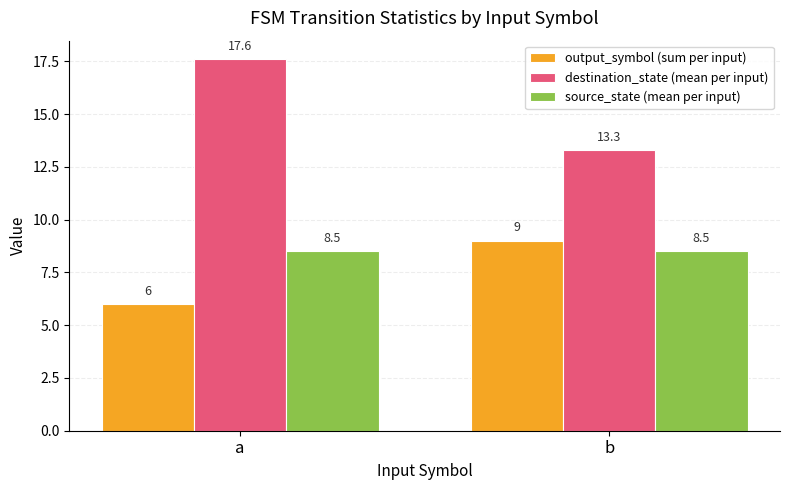

What is the total value across all series at b?

30.8